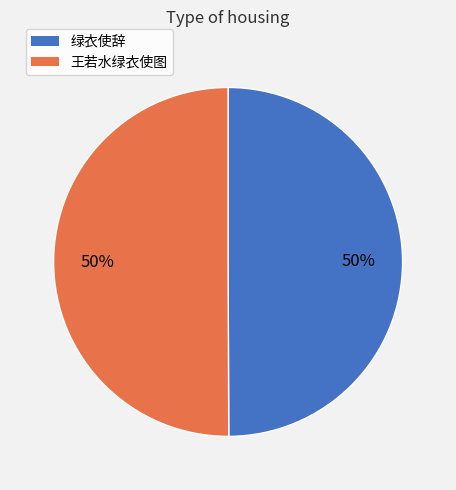

Is it true that 绿衣使辞 is 50% of the pie?

True